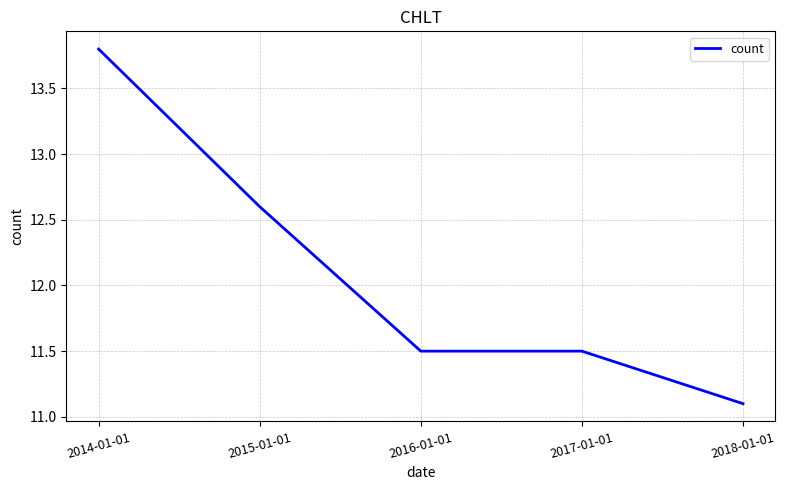

Reading left to right, what are all the values shown in this chart?

2014-01-01=13.8	2015-01-01=12.6	2016-01-01=11.5	2017-01-01=11.5	2018-01-01=11.1